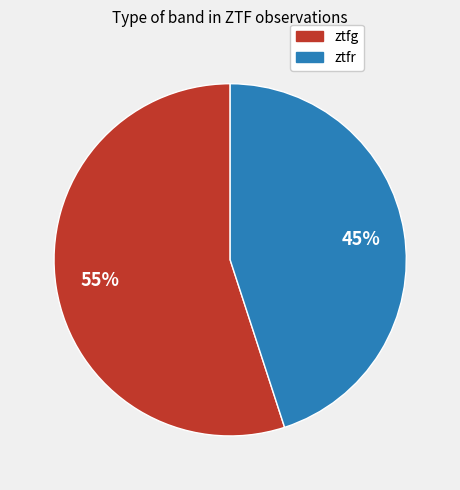

How many slices are in this pie chart?

2